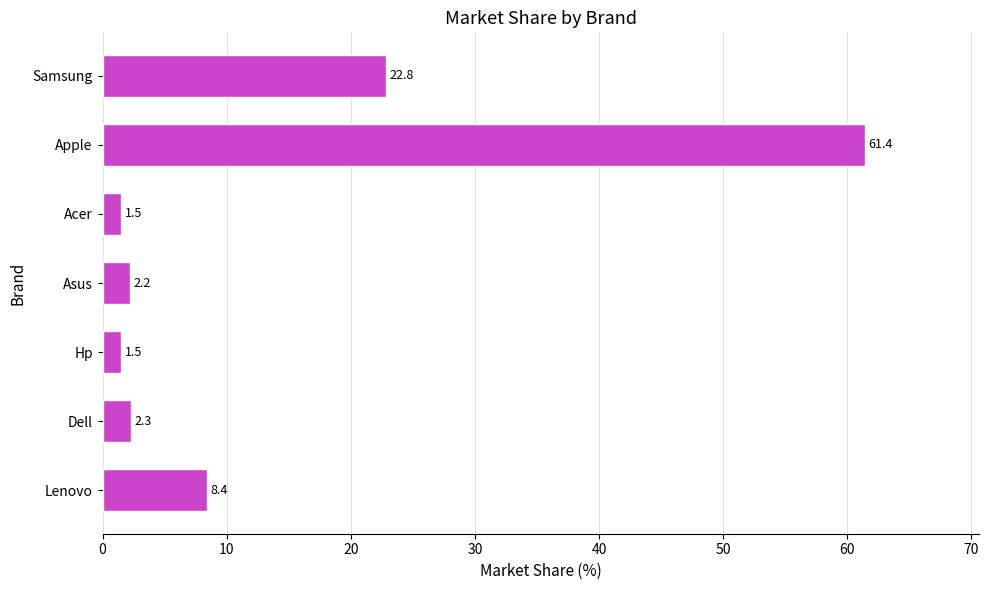

Which label corresponds to the largest value in the chart?

Apple